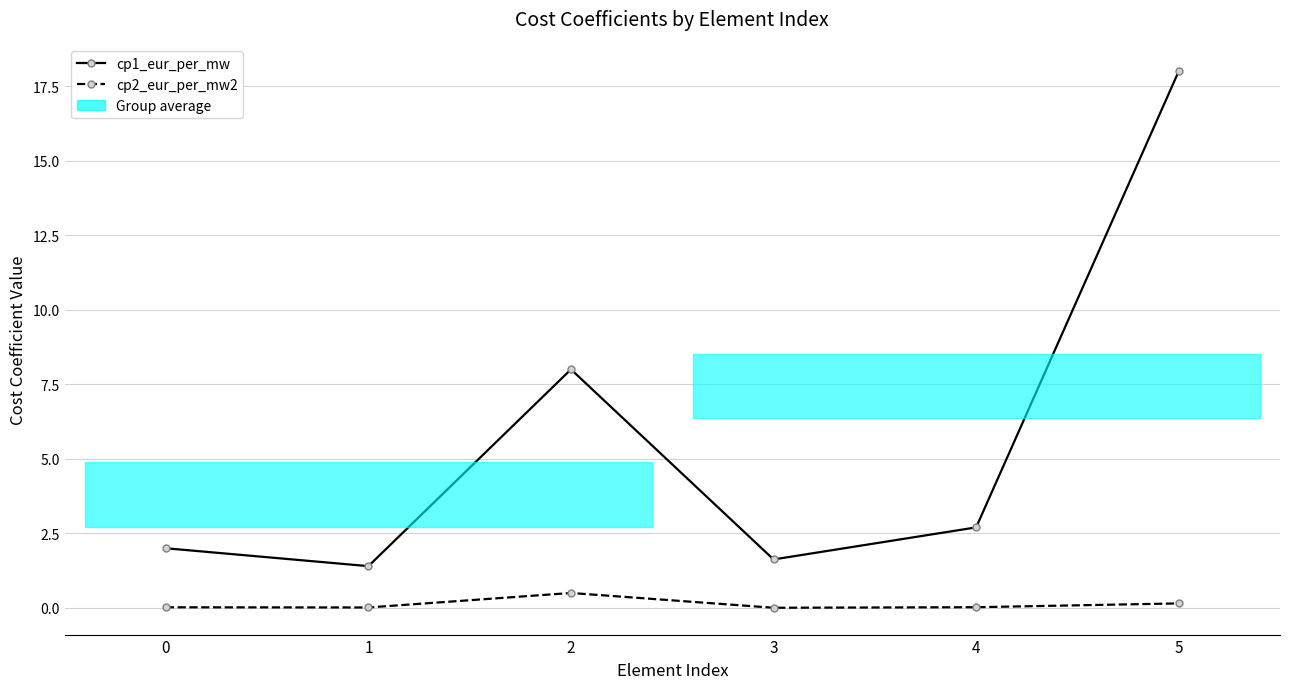

Which series has the largest total across all categories?

cp1_eur_per_mw